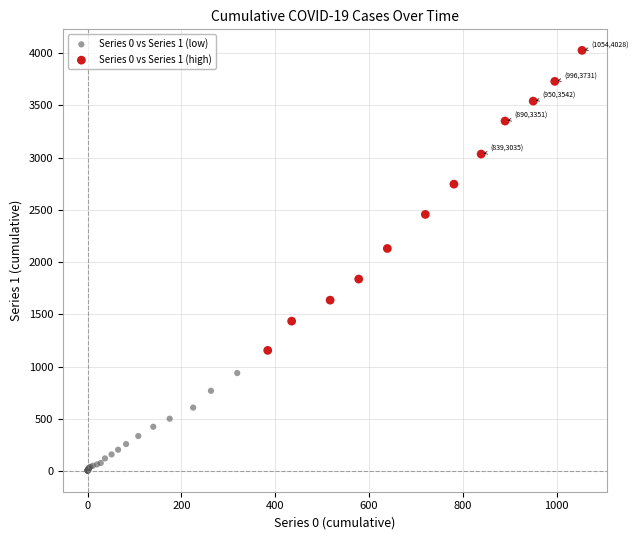

Which series reaches the minimum Y coordinate?

Series 0 vs Series 1 (low)